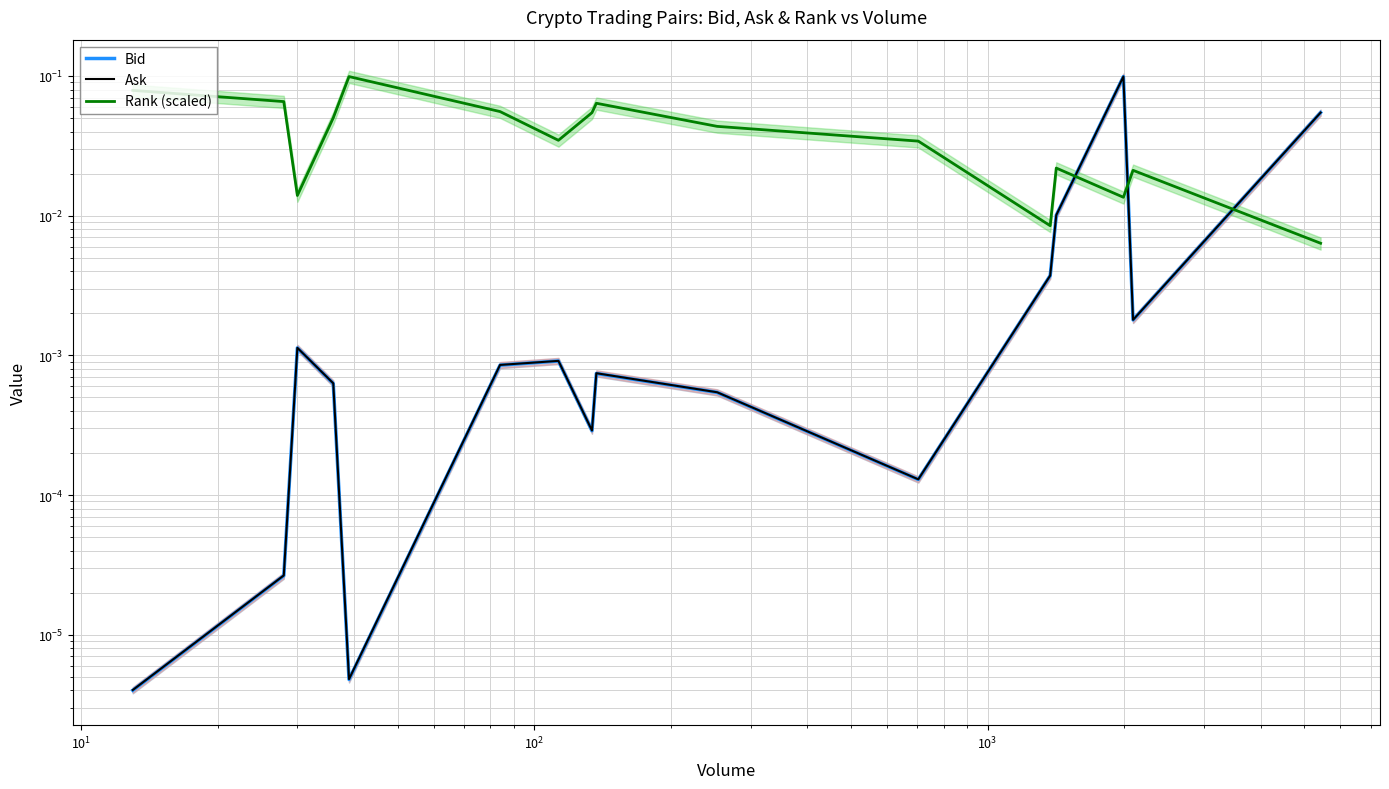

How many lines are shown in the chart?

3